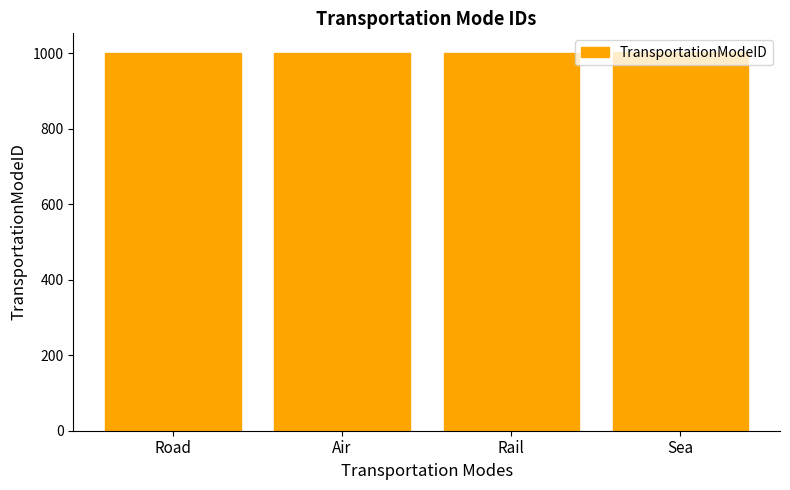

What is the value of the 1st bar from the left?

1000